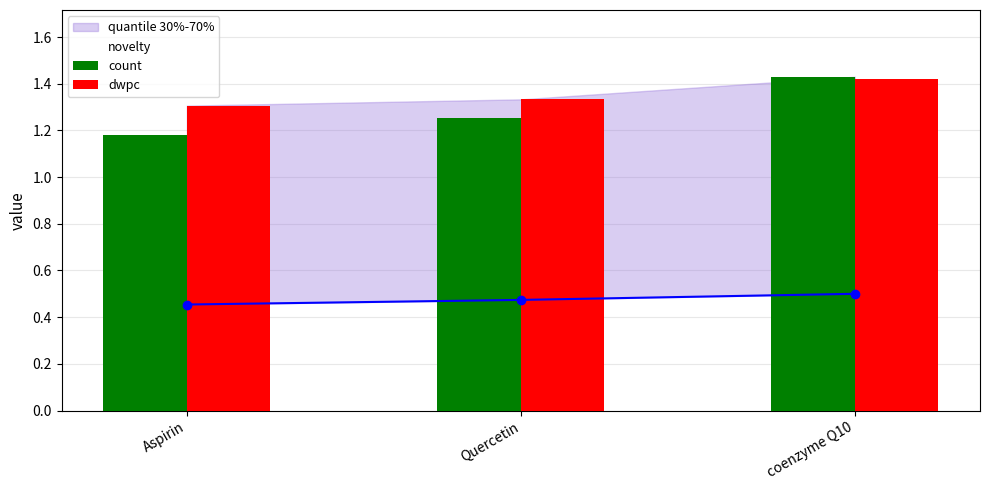

Where is novelty nearest to the value 0?

Aspirin